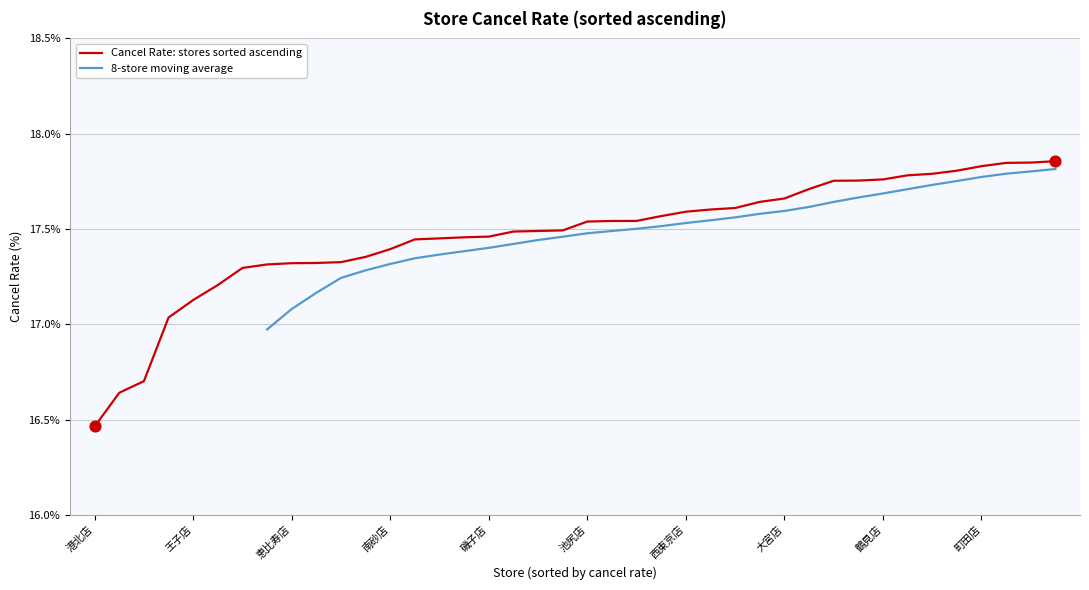

Approximately how many times larger is the value at 26 compared to 34?

1.0